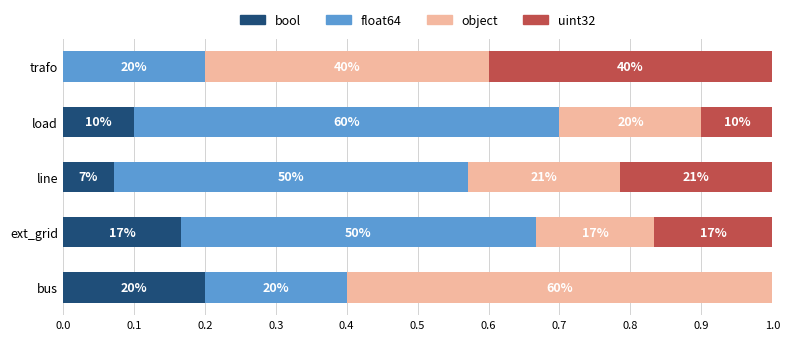

What are all the series names shown in the legend?

bool, float64, object, uint32